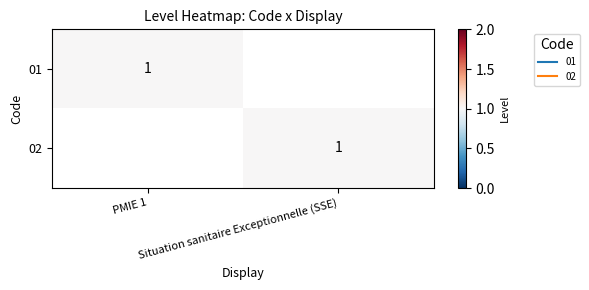

What is the difference between the highest and lowest values at PMIE 1?

1